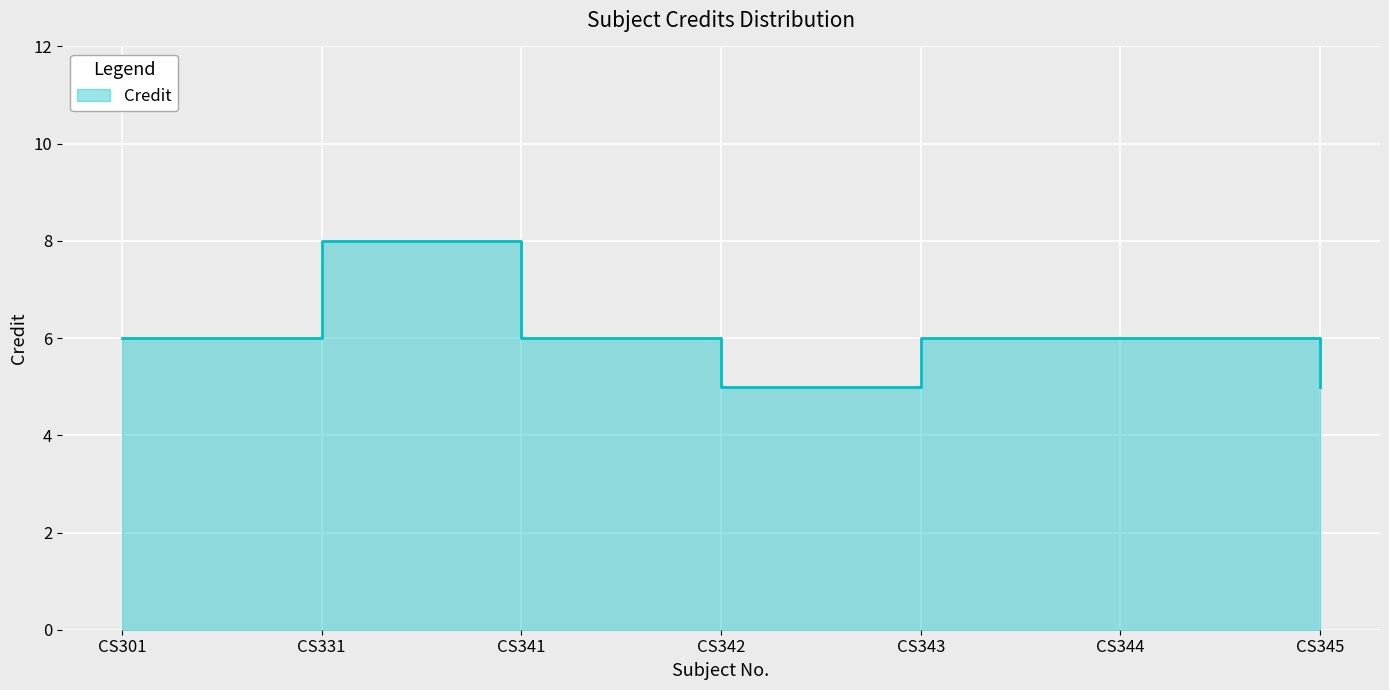

How many distinct data groups are displayed?

1